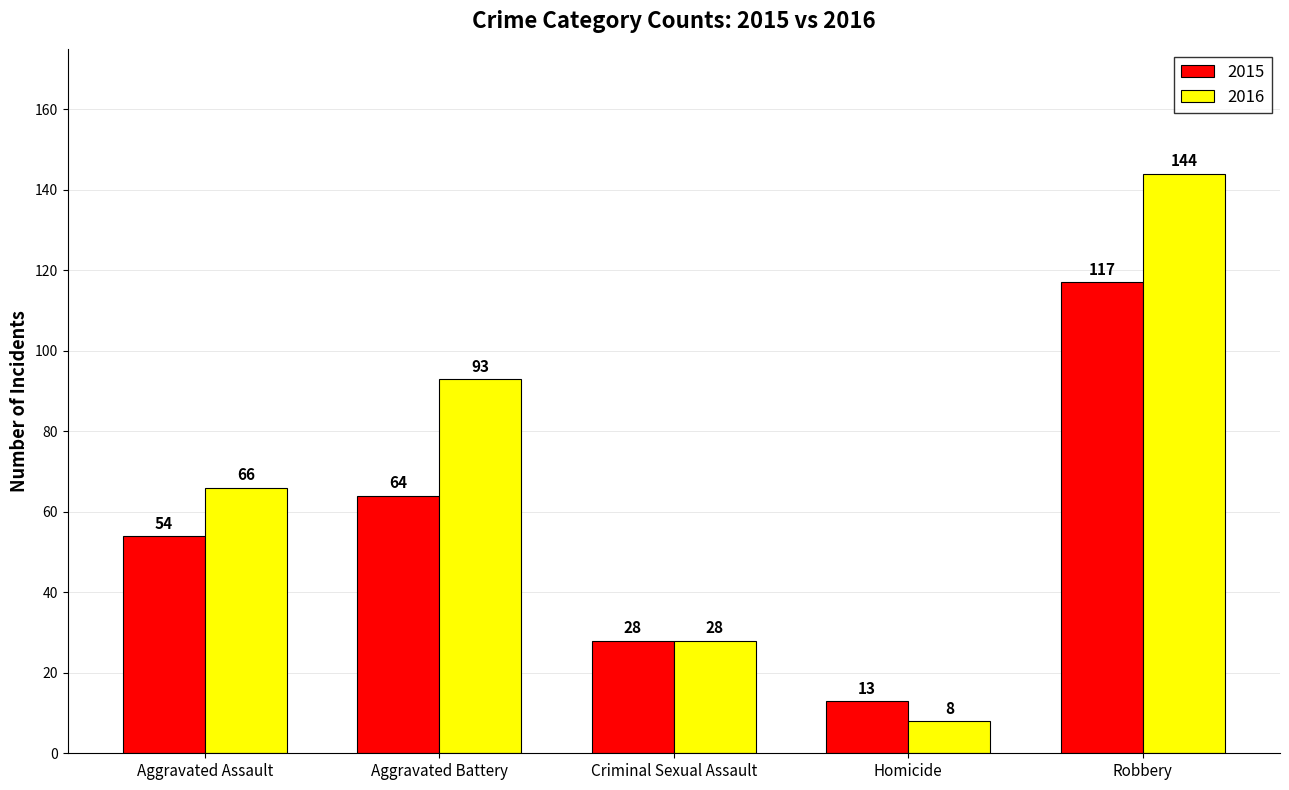

List the series in order of their peak value, lowest first.

2015, 2016